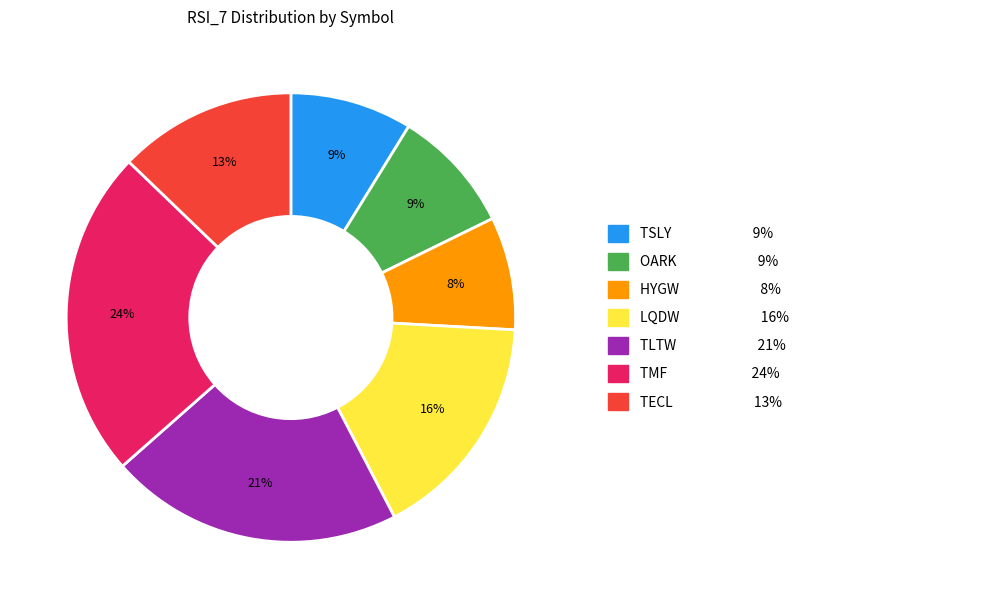

To the nearest percent, what is the average slice percentage?

14%